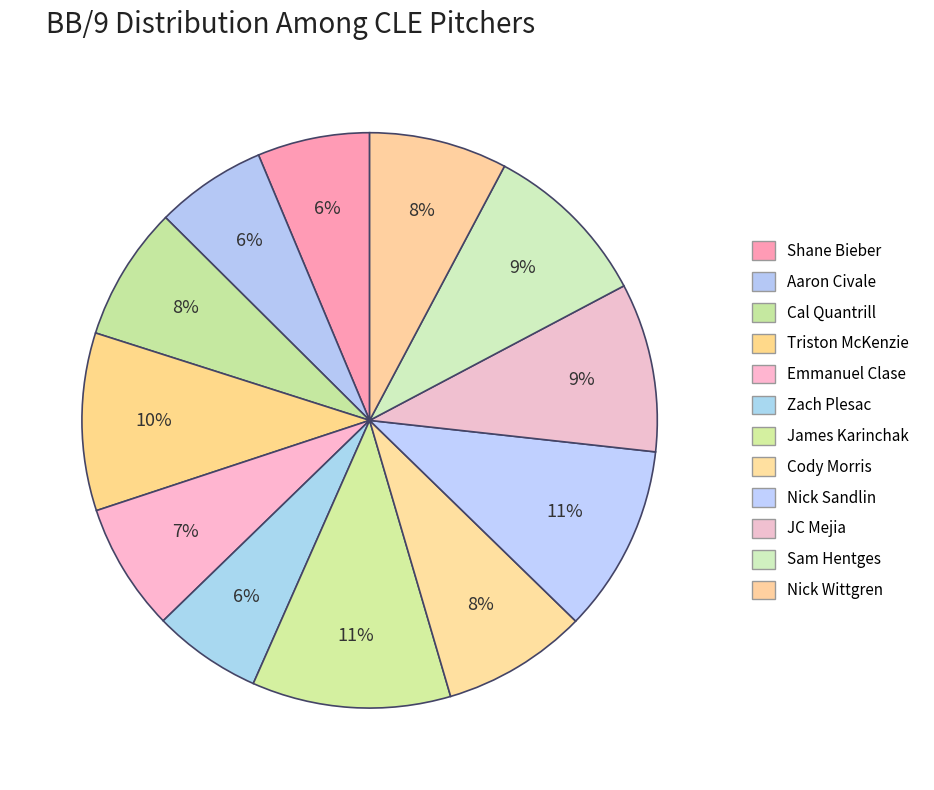

Is Cal Quantrill the majority of the pie?

No